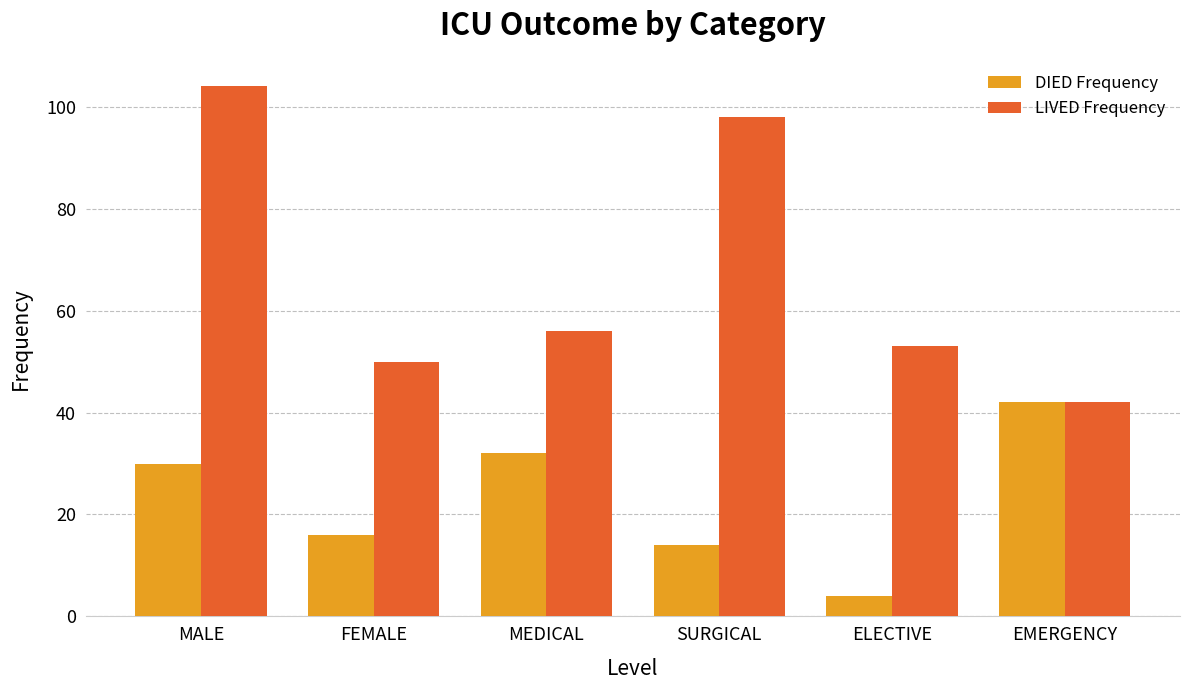

Reading left to right, extract all data points from this chart.

DIED Frequency: 30	16	32	14	4	42
LIVED Frequency: 104	50	56	98	53	42